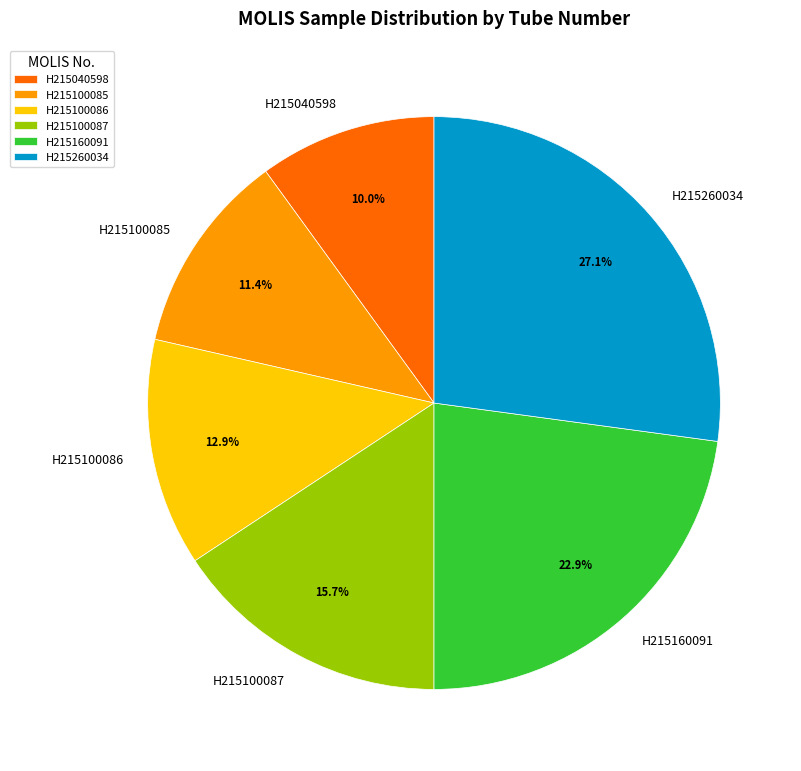

The H215260034 slice represents 27% of the pie. True or false?

True